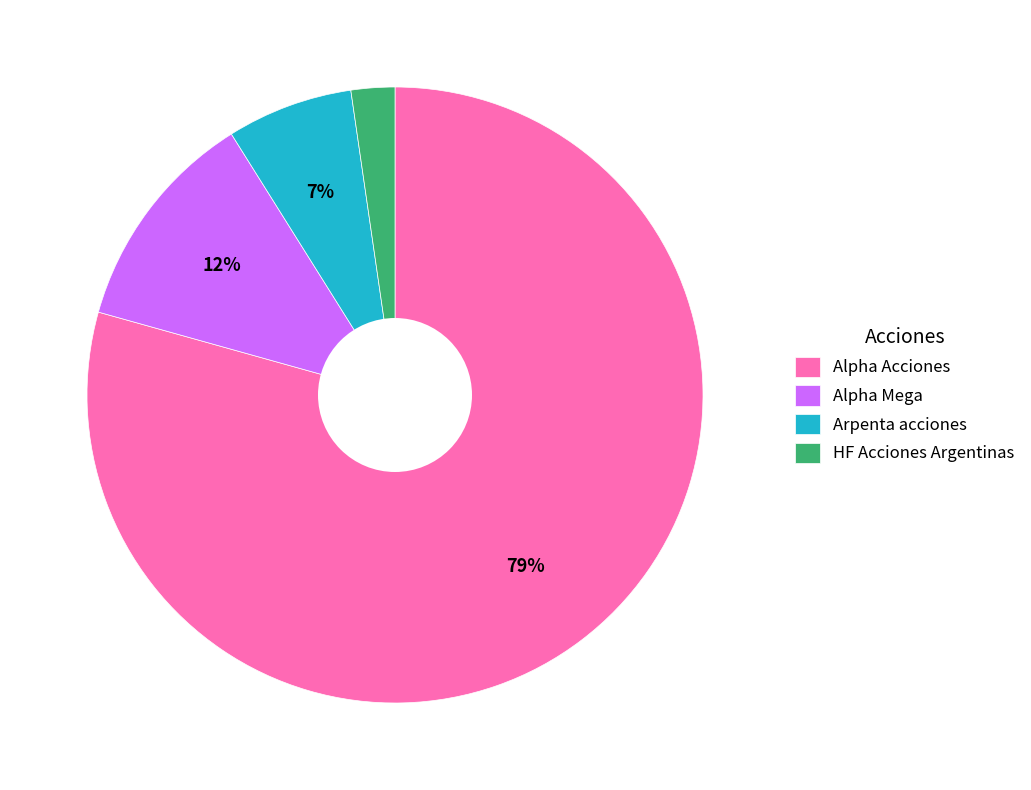

Is it true that Alpha Acciones is 79% of the pie?

True